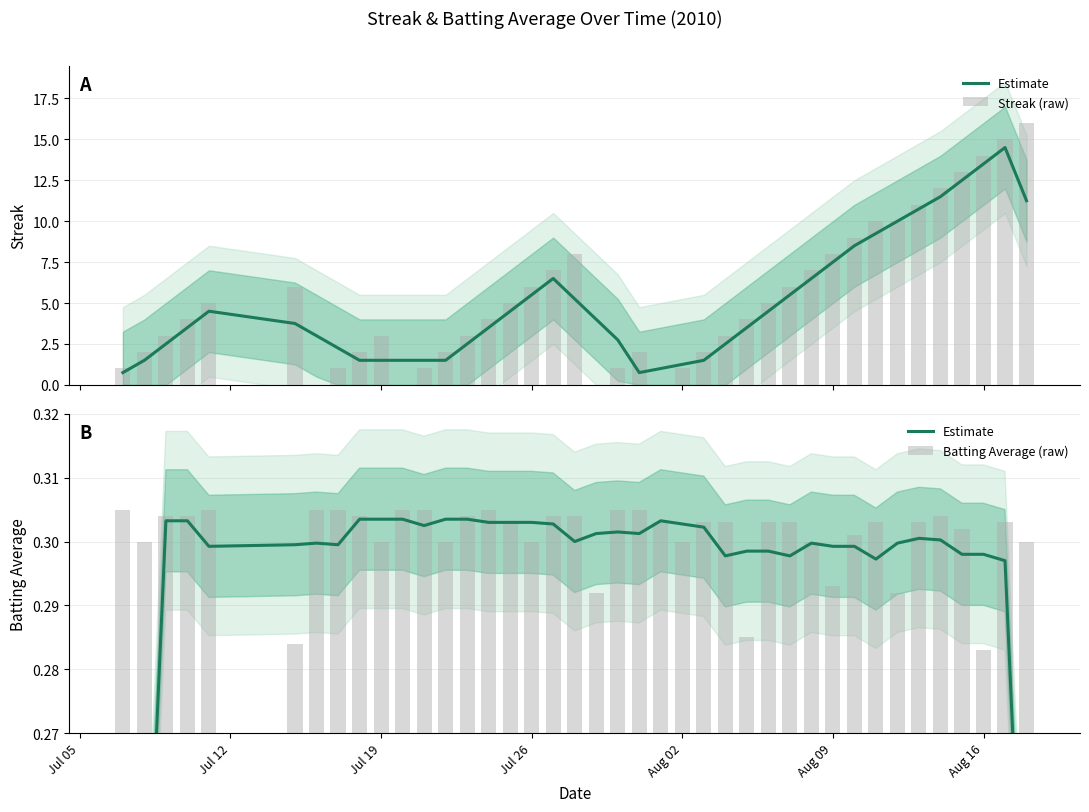

What is the maximum value shown in the chart?

16.0